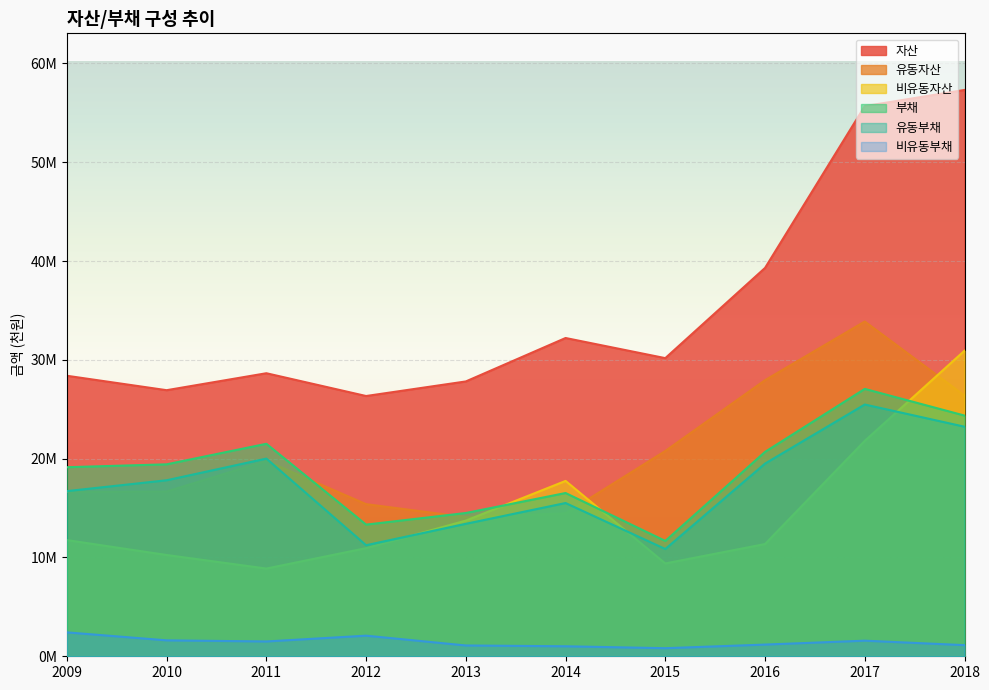

Where is the first local maximum for 유동부채?

2011